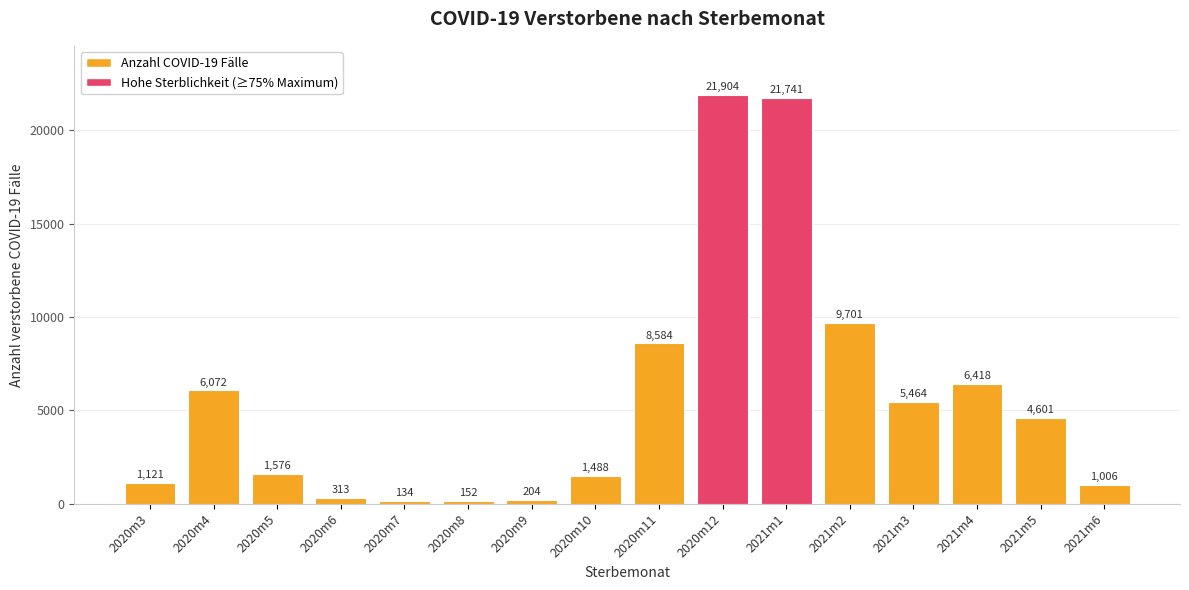

What is the value of the 1st bar from the left?

1121